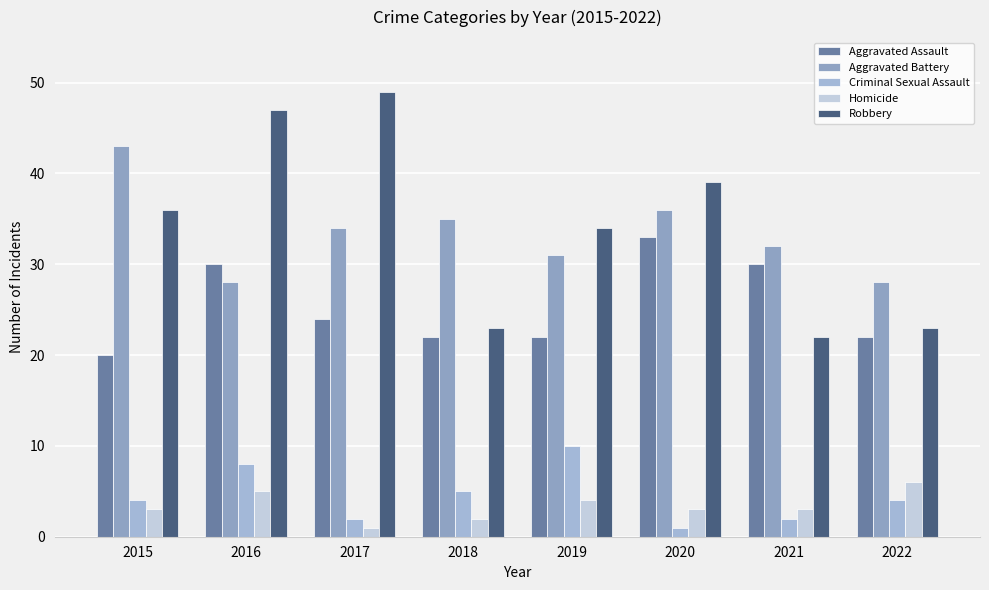

Which series has the widest spread of values?

Robbery